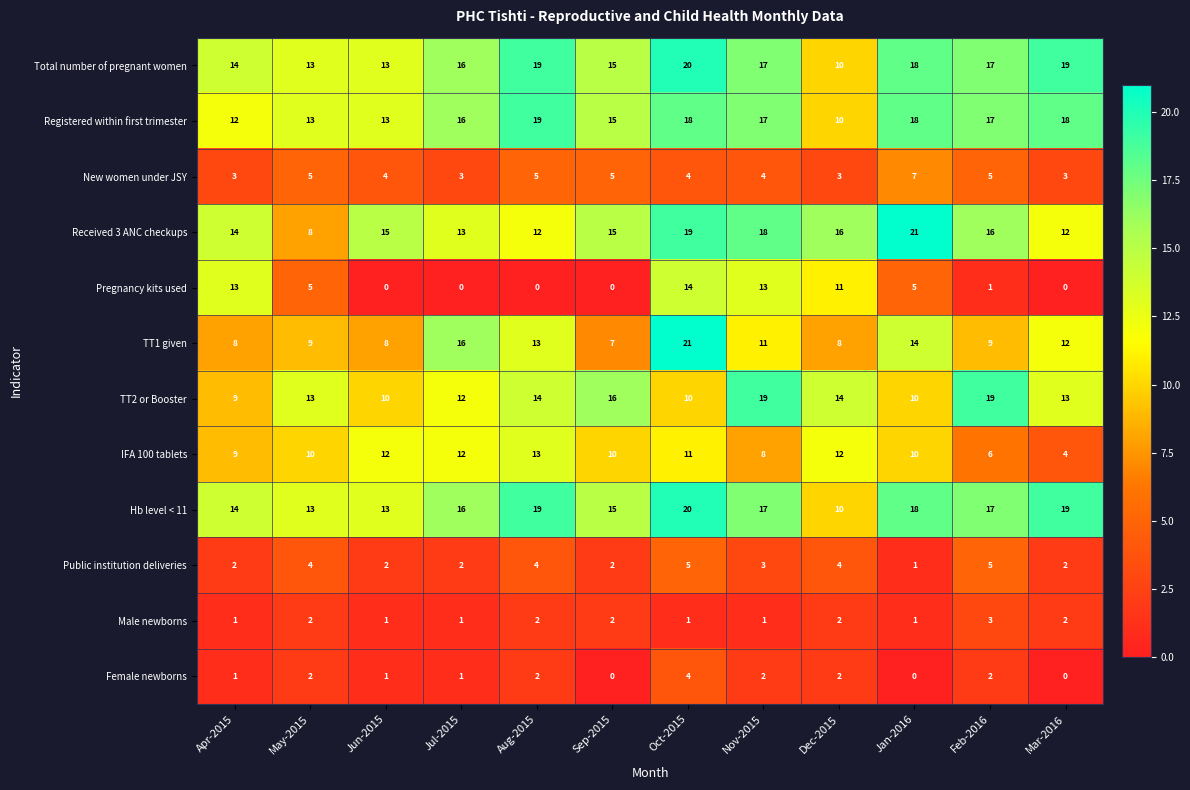

What is the total value across all series at Jul-2015?

108